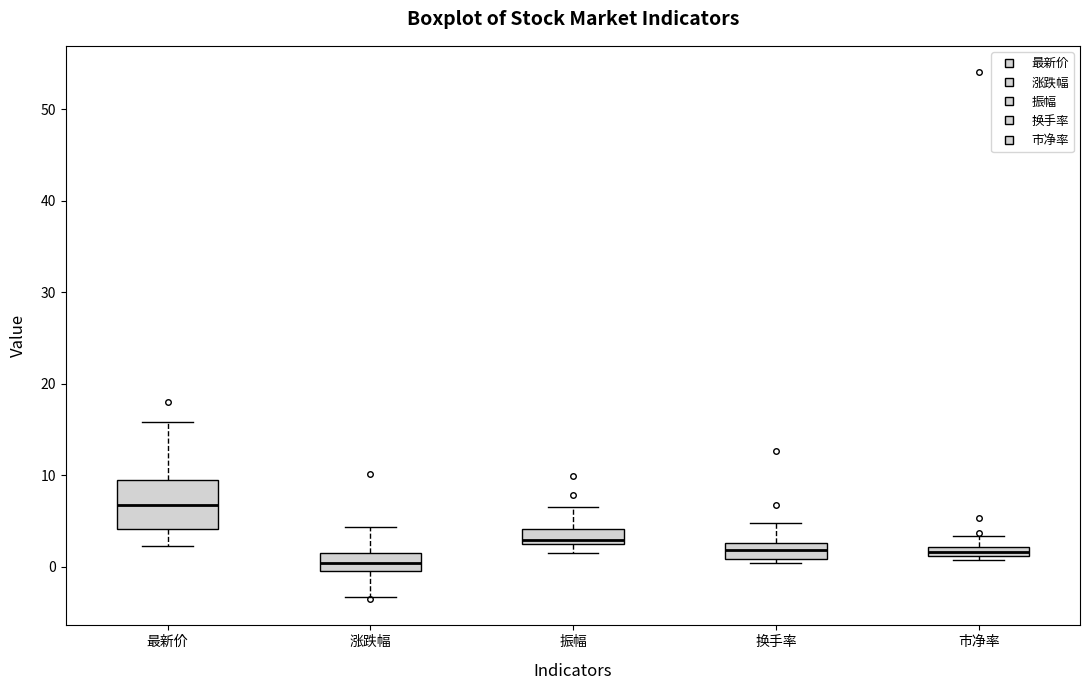

Which box has the lowest median line?

涨跌幅